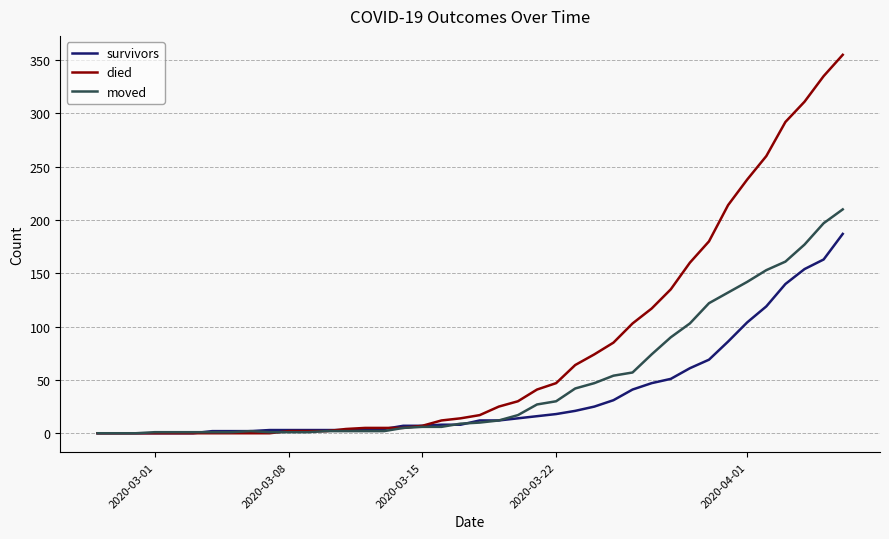

Which series has the largest total across all categories?

died